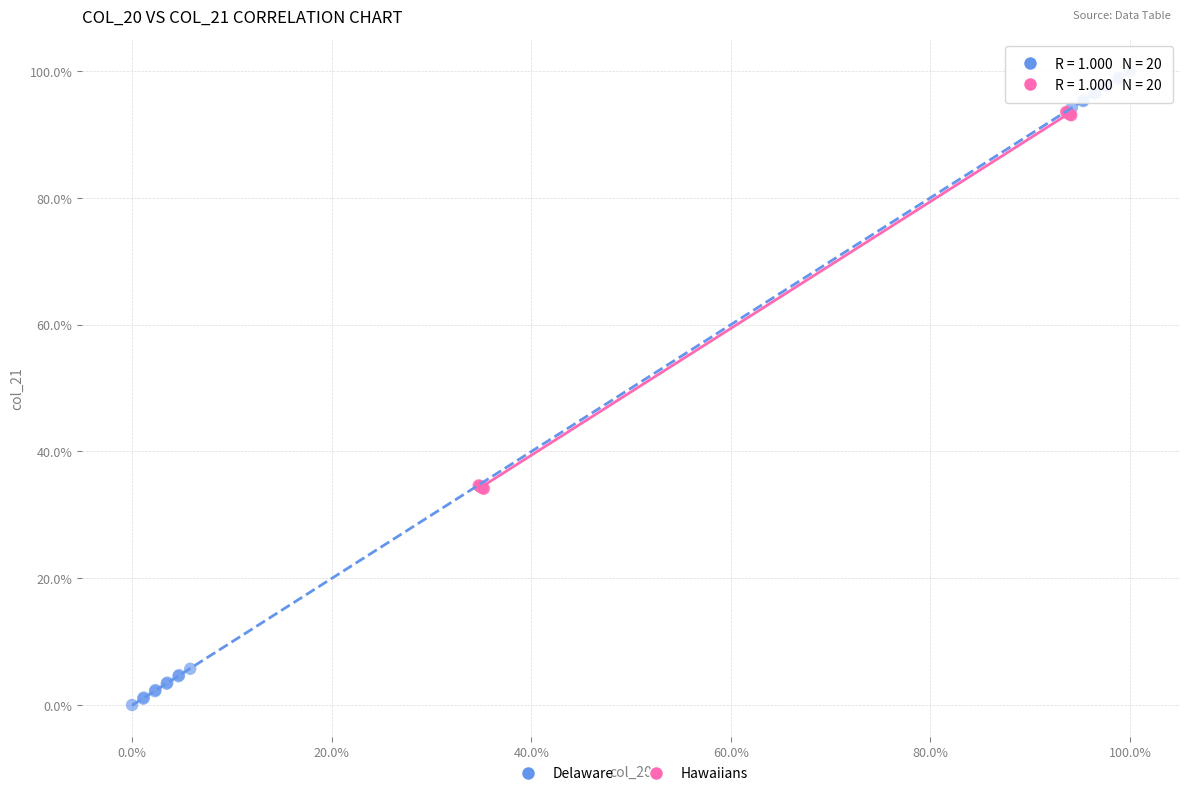

Which series contains the lowest Y value?

Delaware